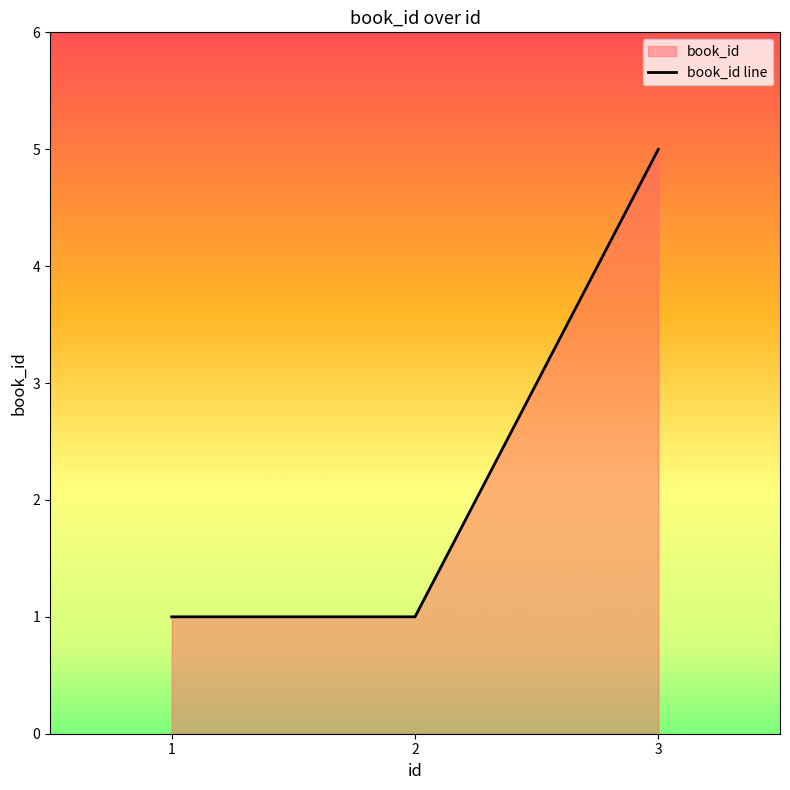

What is the maximum value shown in the chart?

5